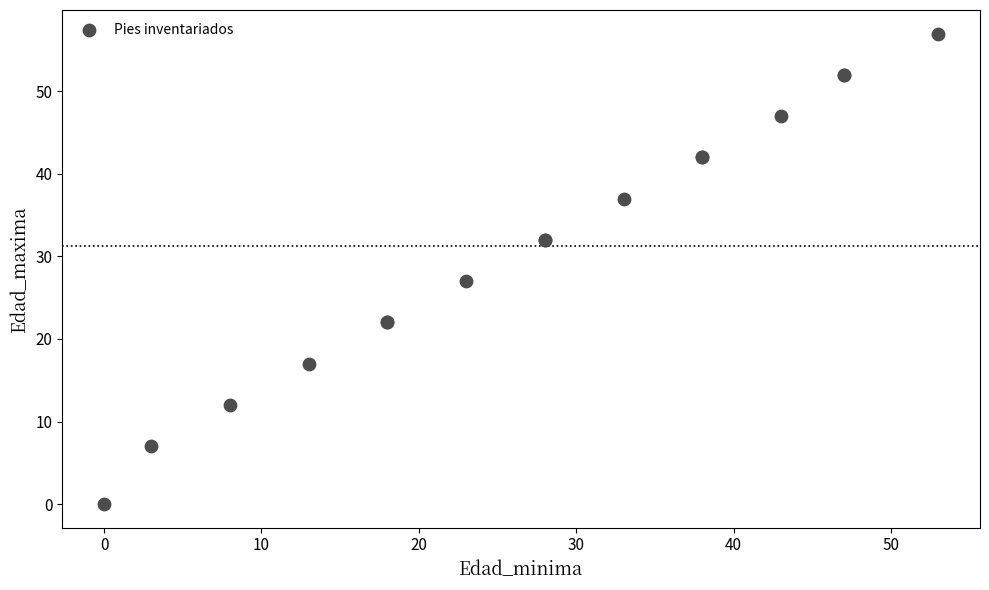

What Y value in the scatter plot is closest to 28?

27